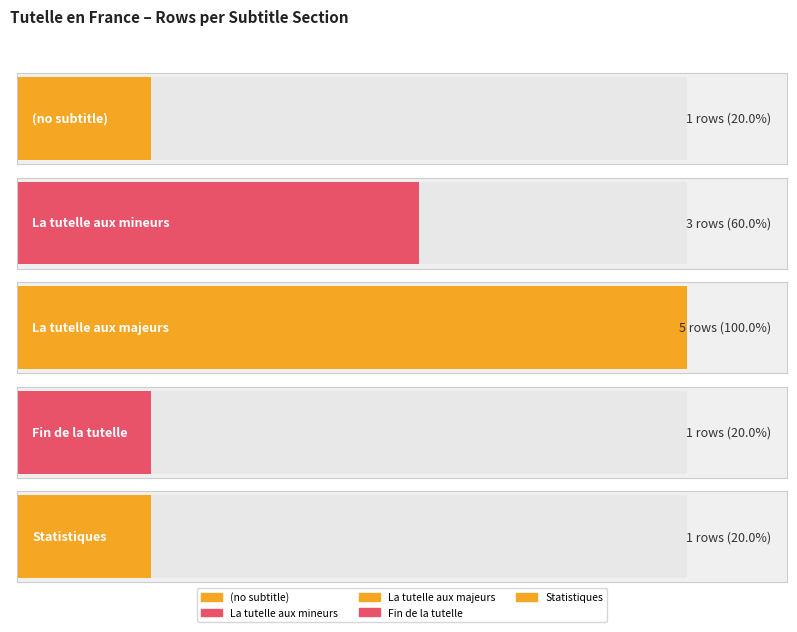

What is the greatest value displayed?

5